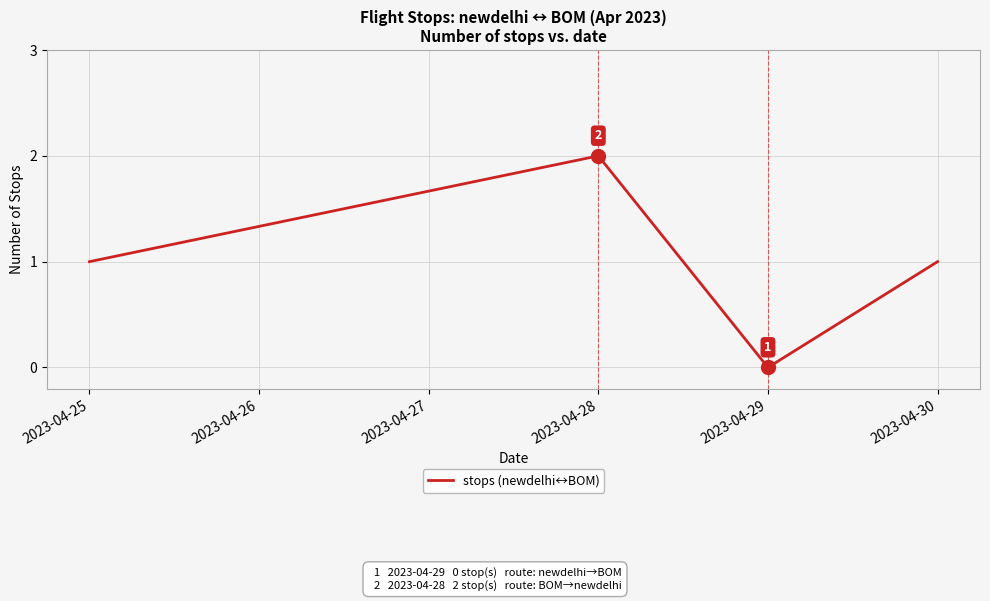

Between 2023-04-25 and 2023-04-29, which is larger?

2023-04-25